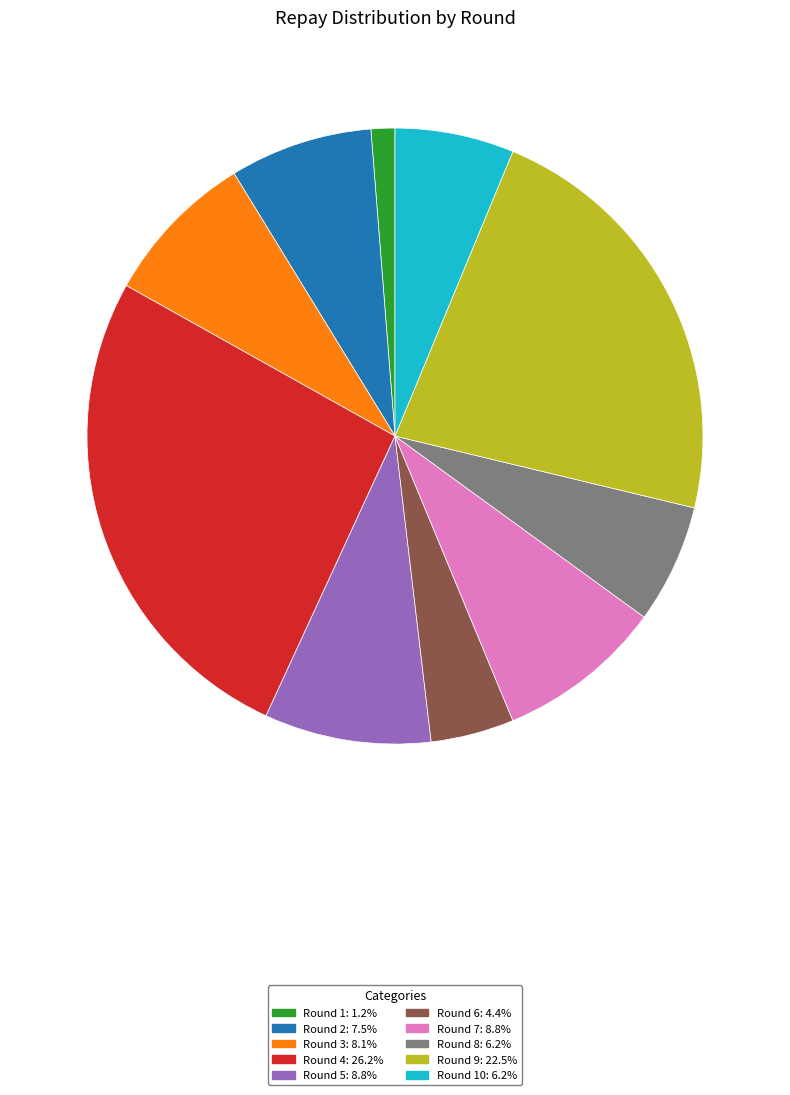

Is the sum of Round 7: 8.8% and Round 8: 6.2% greater than half?

No